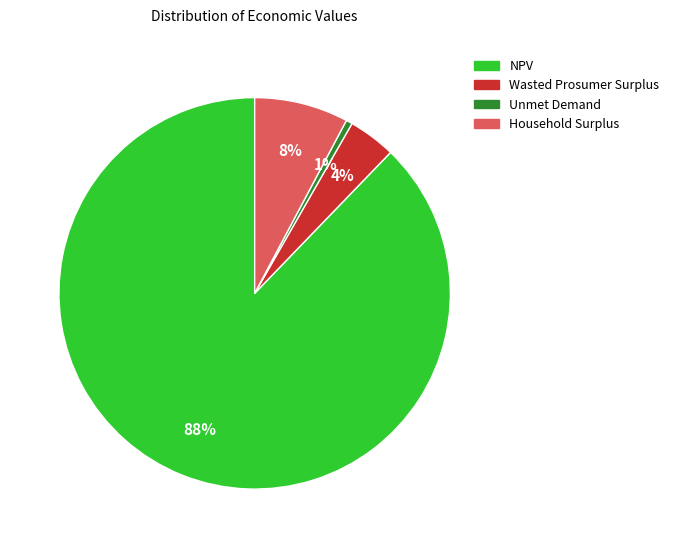

To the nearest percent, what is the average slice percentage?

25%